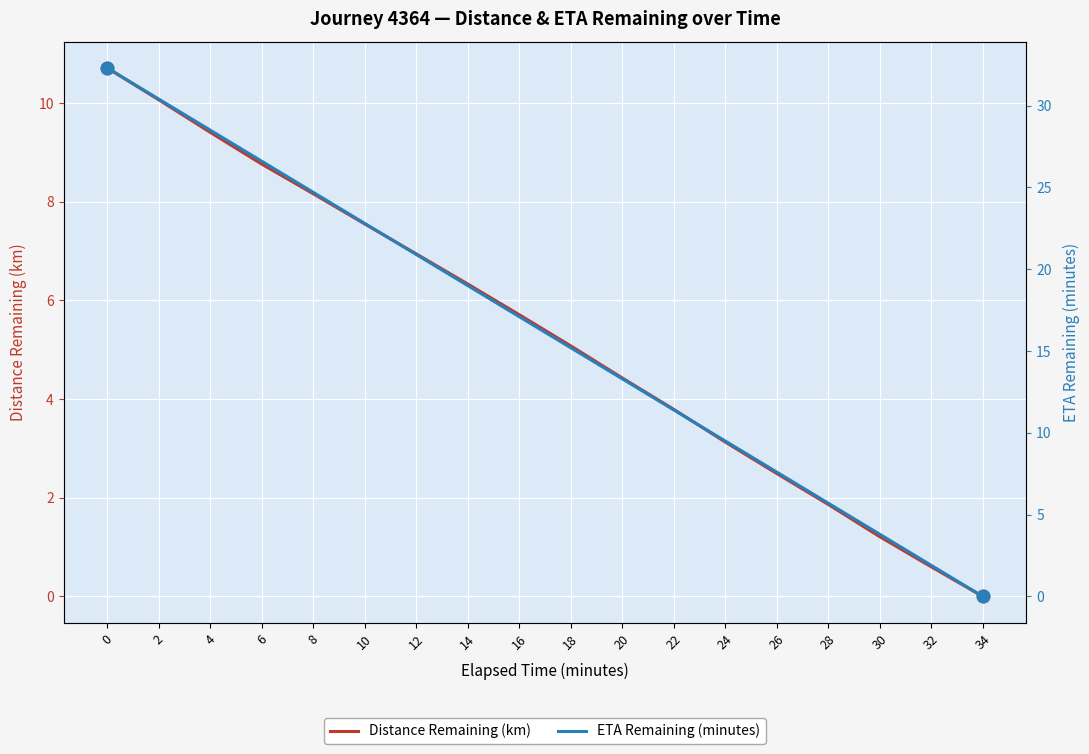

Reading left to right, list all the values displayed in this chart.

Distance Remaining (km): 0=10.7	2=10.1	4=9.4	6=8.8	8=8.2	10=7.6	12=6.9	14=6.3	16=5.7	18=5.1	20=4.4	22=3.8	24=3.1	26=2.5	28=1.9	30=1.2	32=0.6	34=0.0
ETA Remaining (minutes): 0=32.3	2=30.4	4=28.5	6=26.6	8=24.7	10=22.8	12=20.9	14=19.0	16=17.1	18=15.2	20=13.3	22=11.4	24=9.5	26=7.6	28=5.7	30=3.8	32=1.9	34=0.0